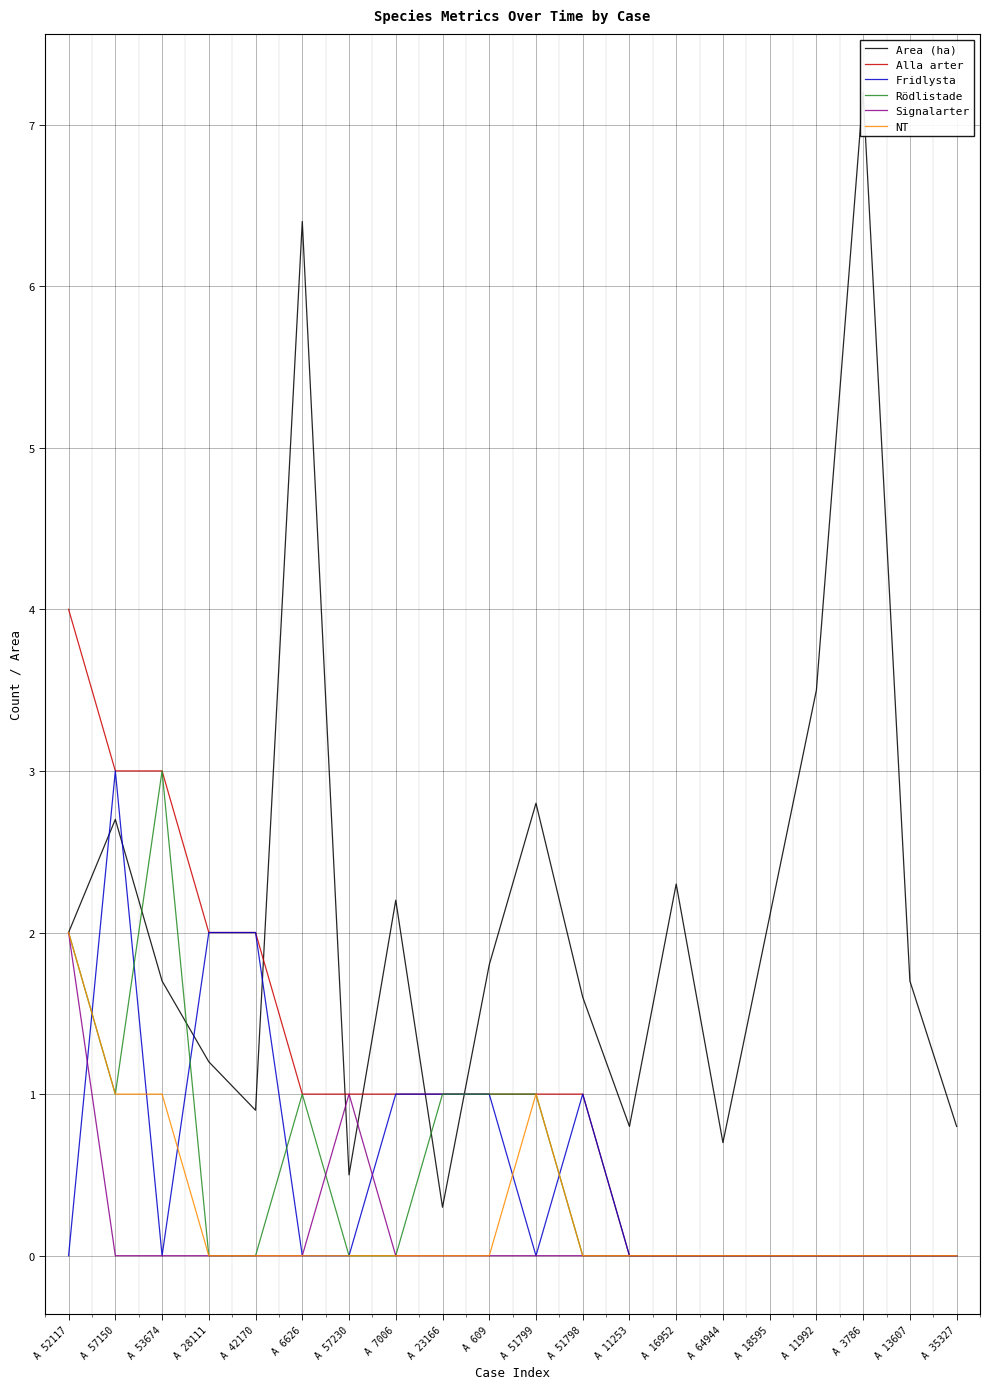

The Alla arter series shows 0.0 at A 18595. True or false?

True